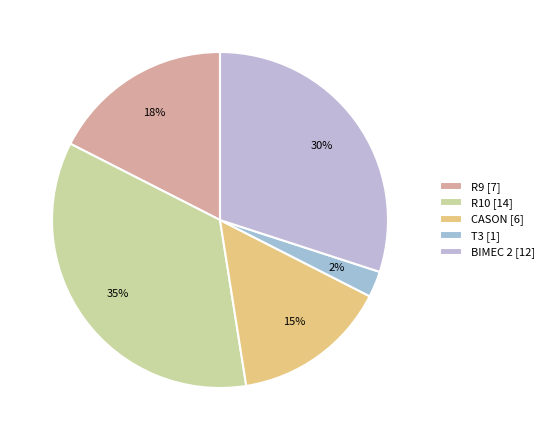

Rank the categories by value from highest to lowest.

R10, BIMEC 2, R9, CASON, T3